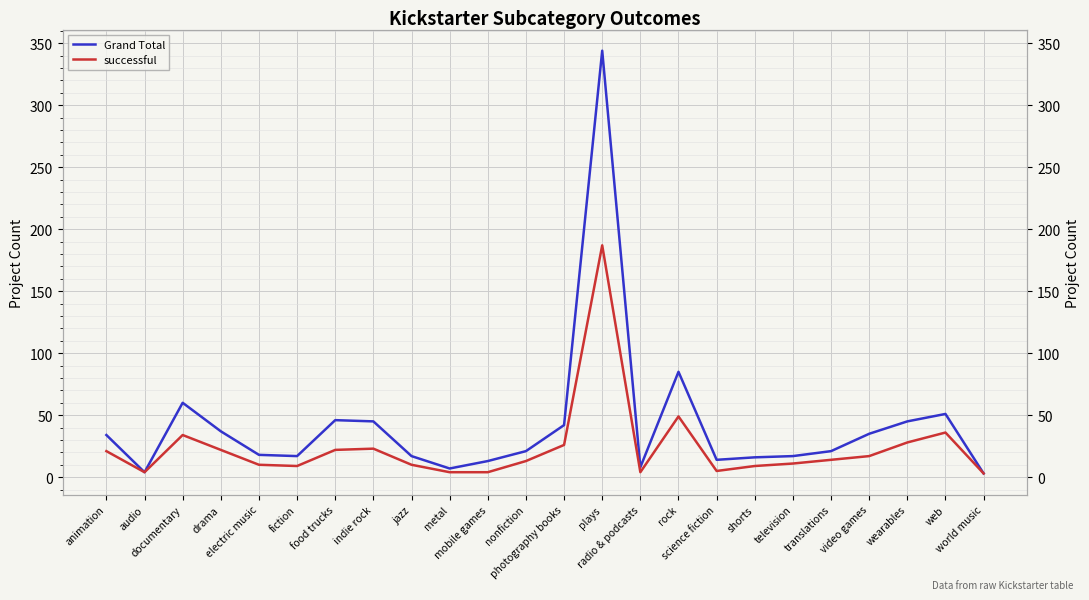

What is the value of the Grand Total point at the 18th from the left?

16